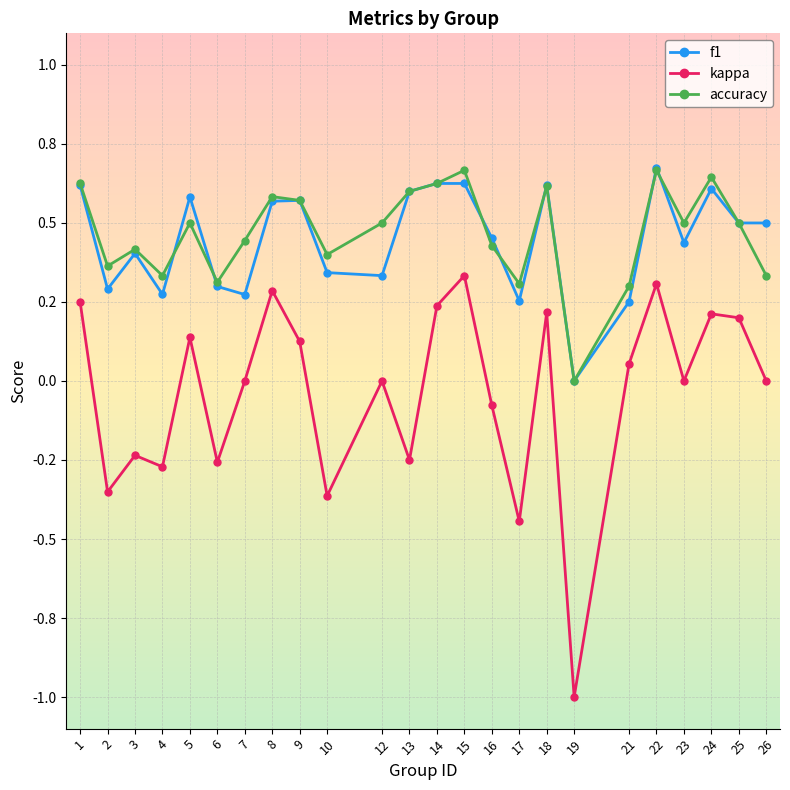

What is the difference between the accuracy values at 4 and 7?

0.1